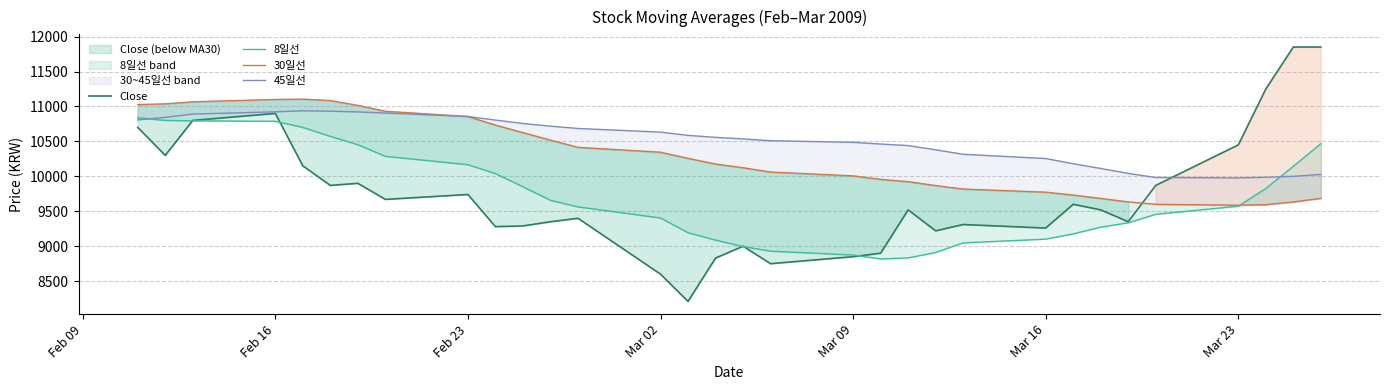

What is the label of the 6th point from the left?

Mar 16